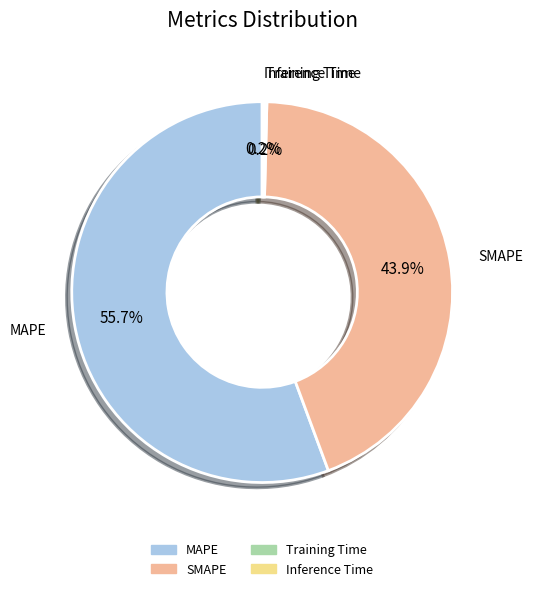

What portion of the pie excludes MAPE?

44.3%